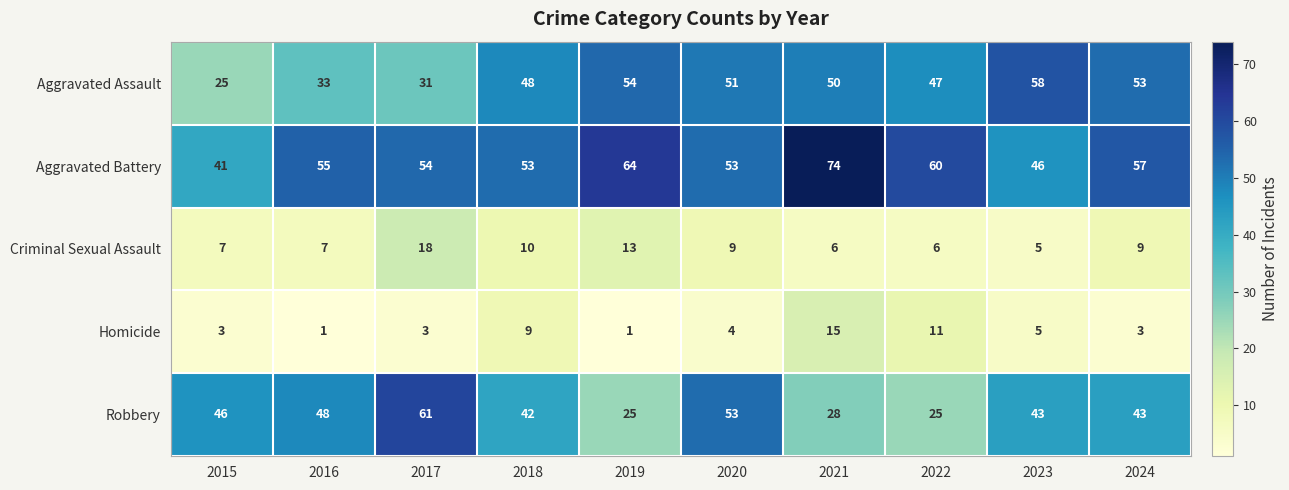

What is the maximum value for Robbery?

61